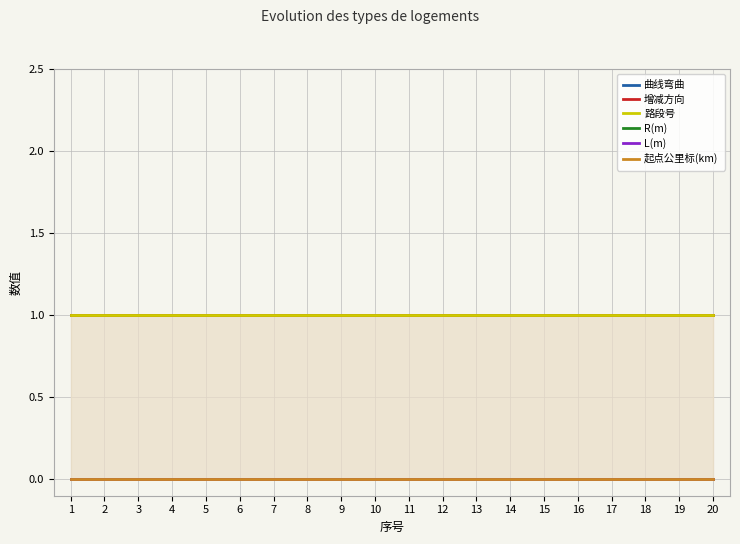

Between 16 and 17, which is larger?

16